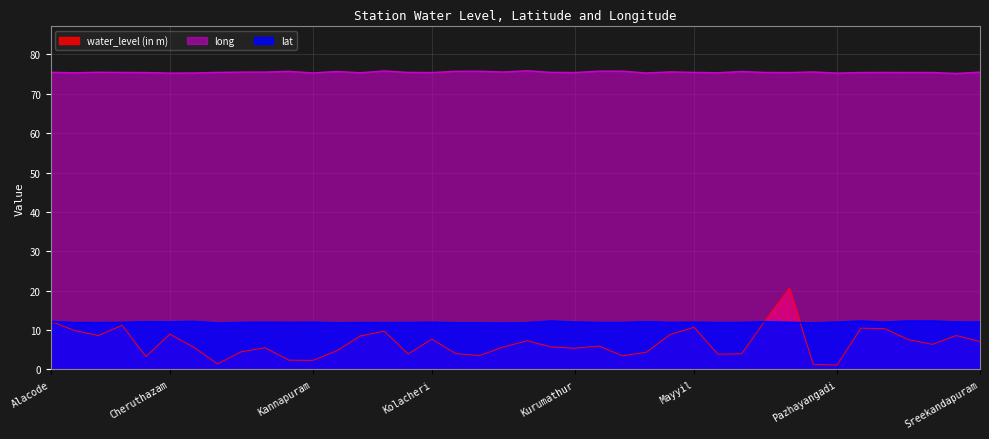

Which has a higher value, Muzhakunnu or Parassinikadavu?

Parassinikadavu